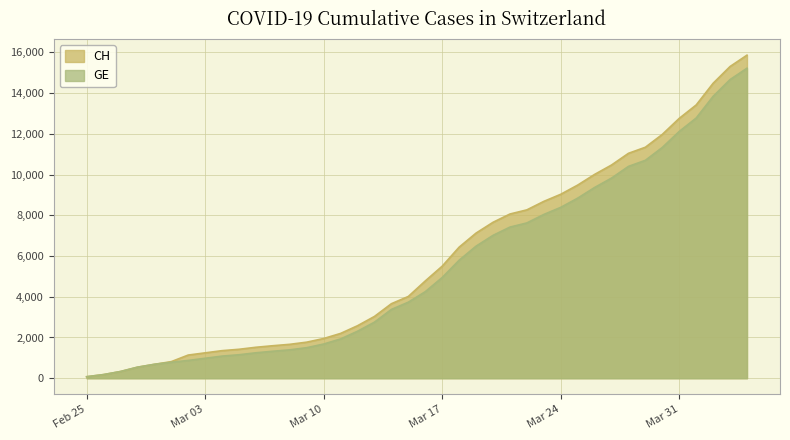

How many lines are shown in the chart?

2